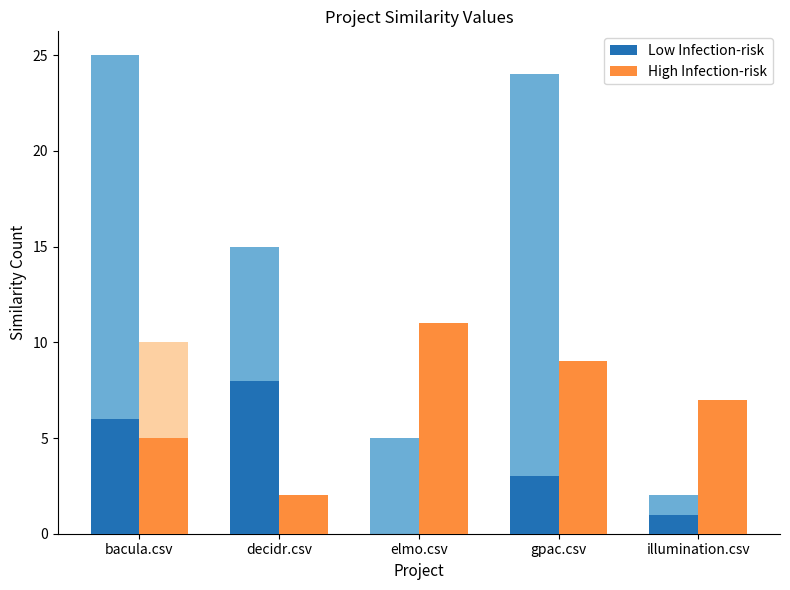

How many data points in High Infection-risk are less than 7?

2